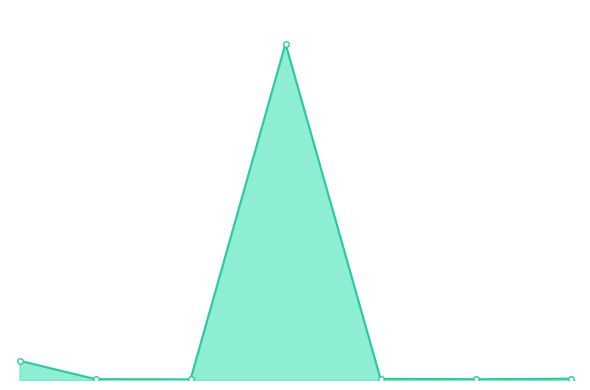

Which label corresponds to the largest value in the chart?

15